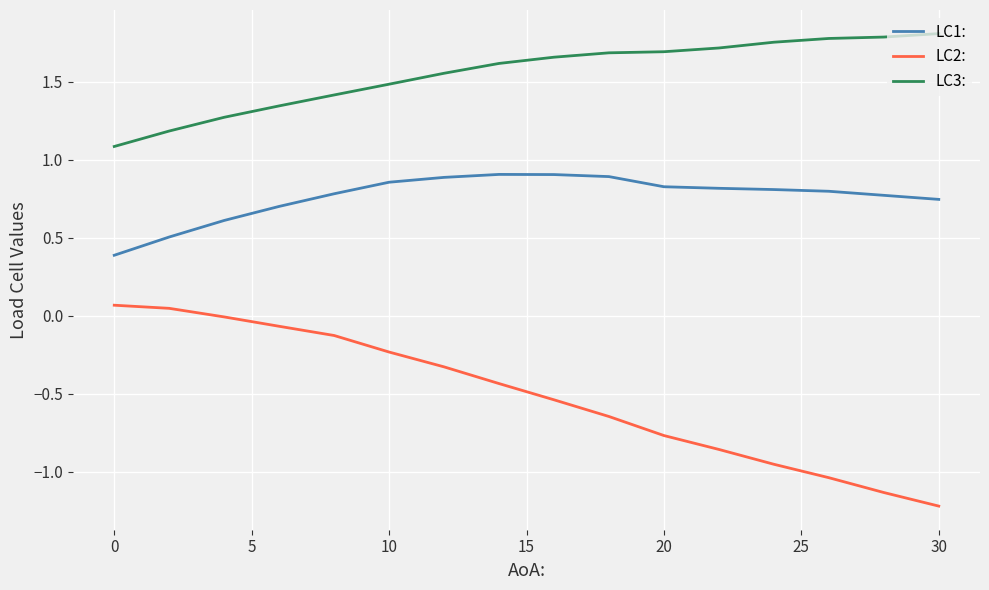

What is the lowest value of the LC3: series?

1.1